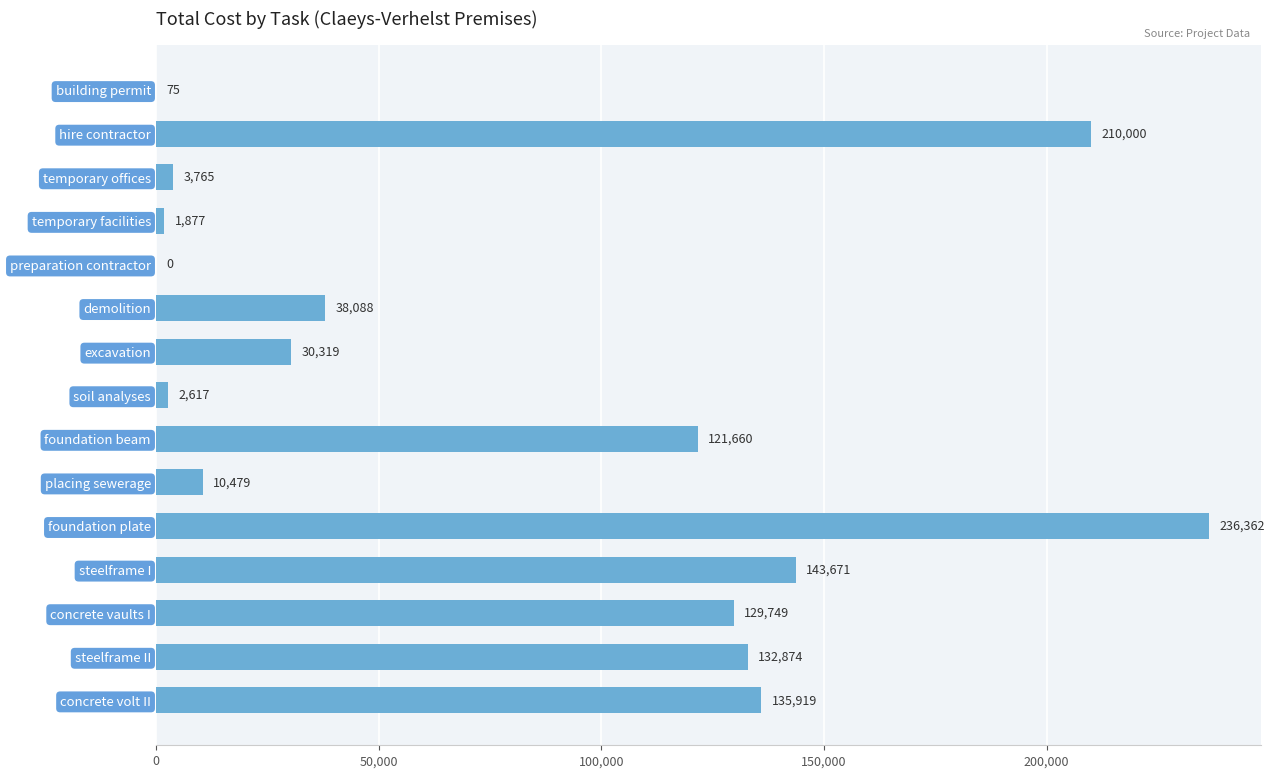

Does the chart contain stacked bars?

No